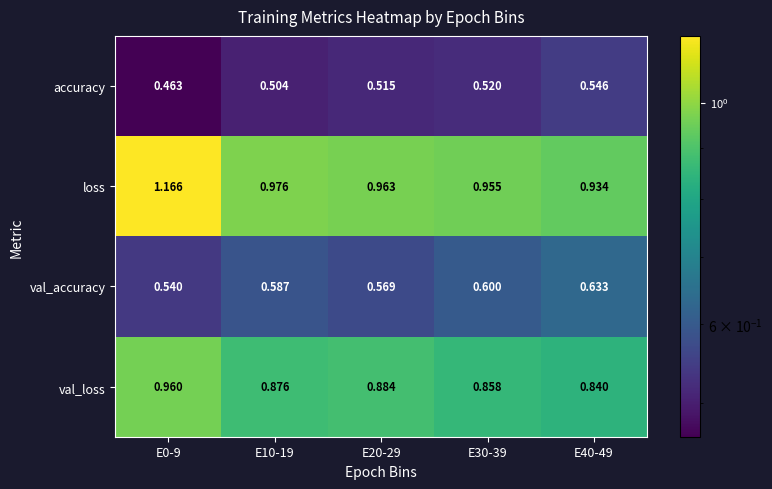

Which series changed the most between E10-19 and E30-39?

loss